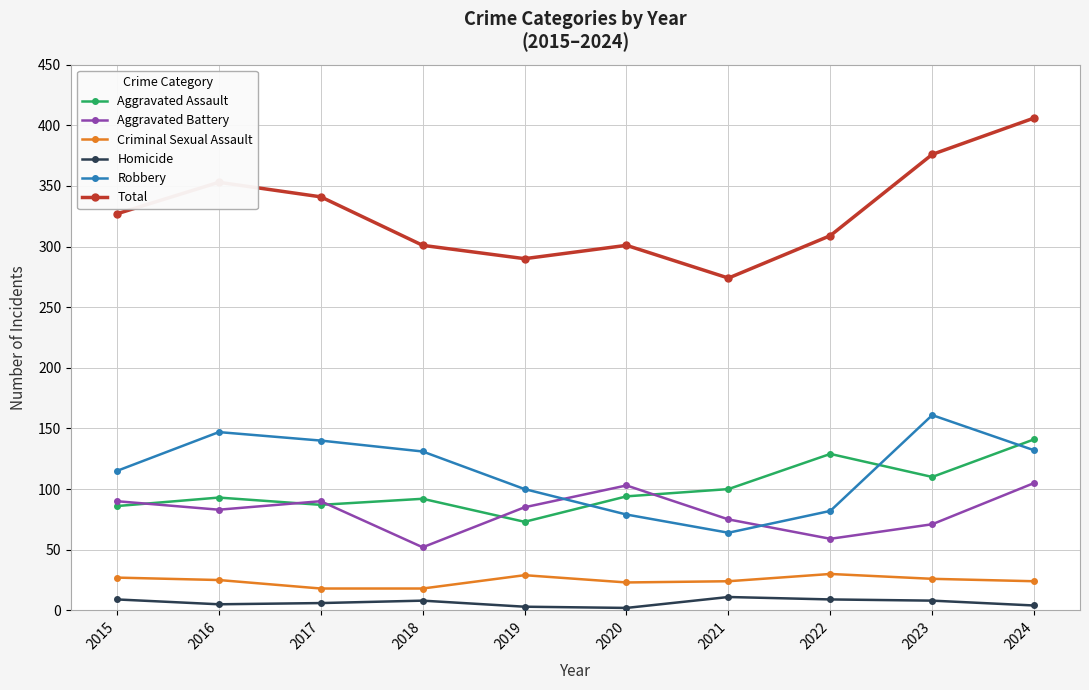

What are all the series names shown in the legend?

Aggravated Assault, Aggravated Battery, Criminal Sexual Assault, Homicide, Robbery, Total